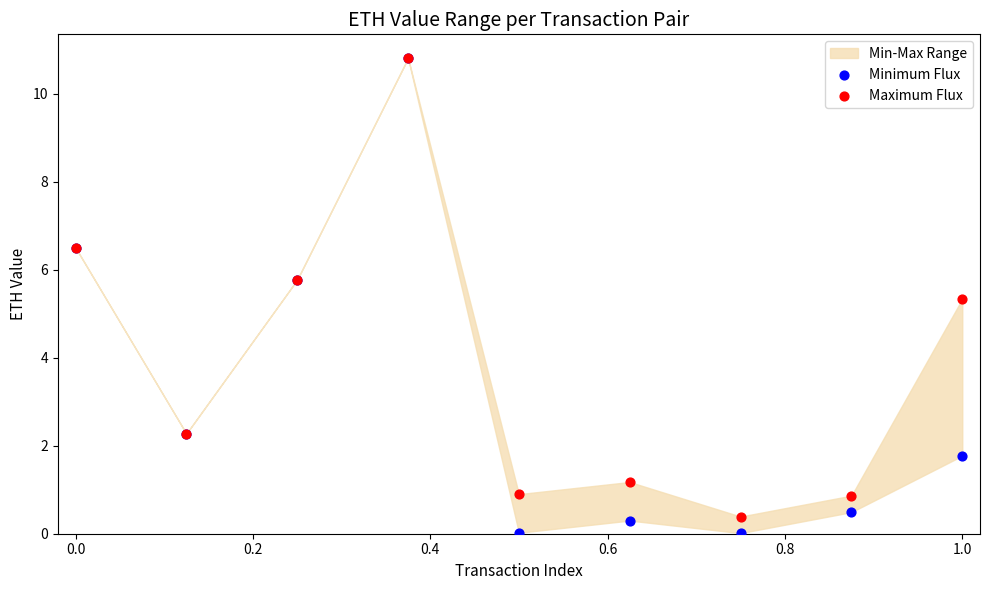

In the Minimum Flux series, what Y value is closest to 5?

5.8